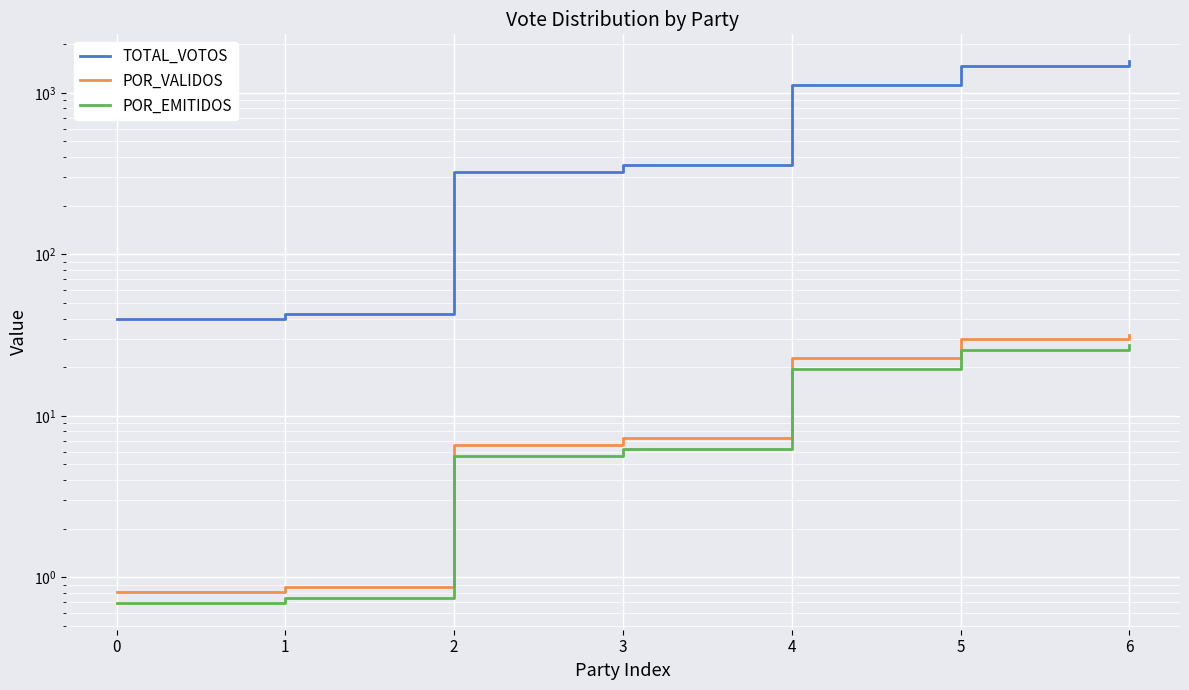

What is the sum of all POR_VALIDOS values?

100.0